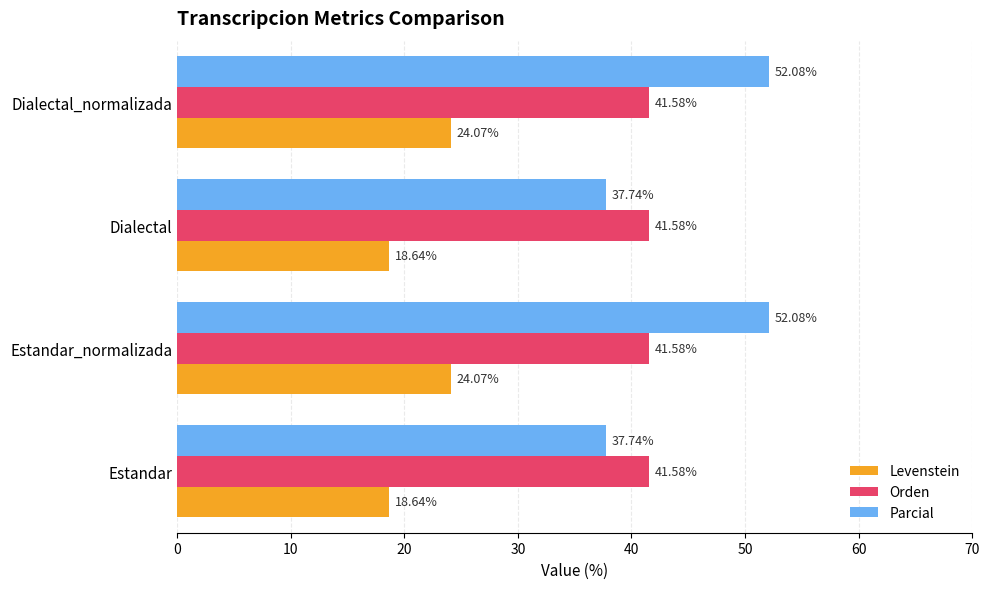

Which series has the largest range (max minus min)?

Parcial